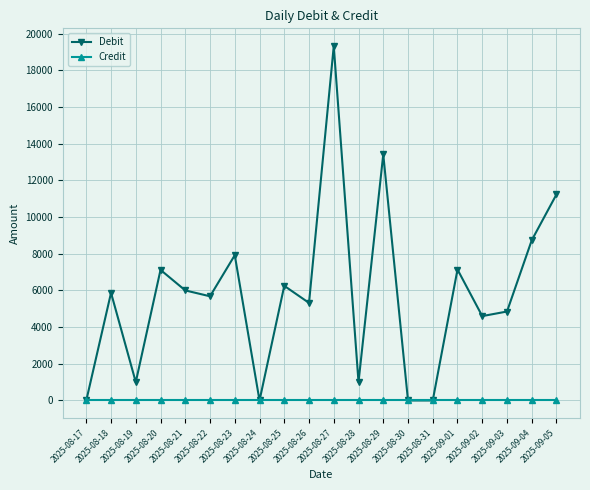

At how many categories does at least one series exceed 9993?

3